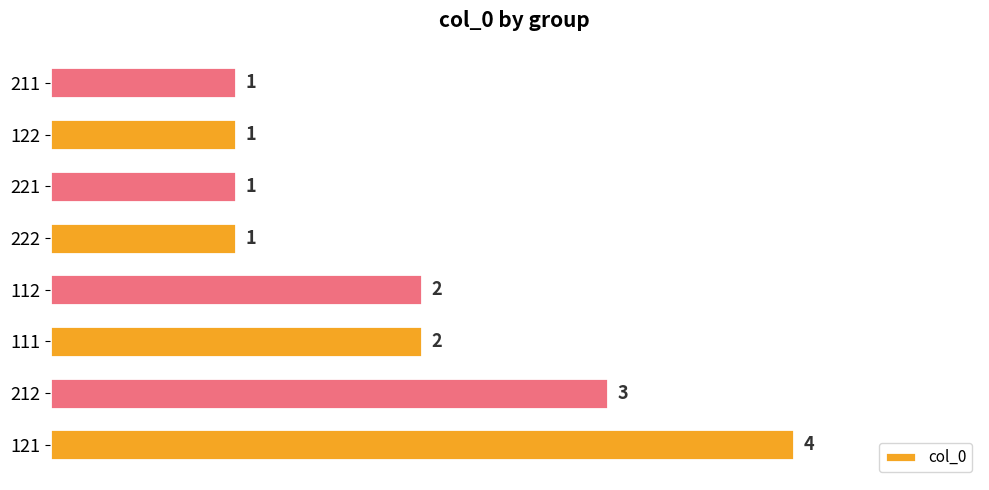

Are the bars grouped side by side (vs. stacked)?

No